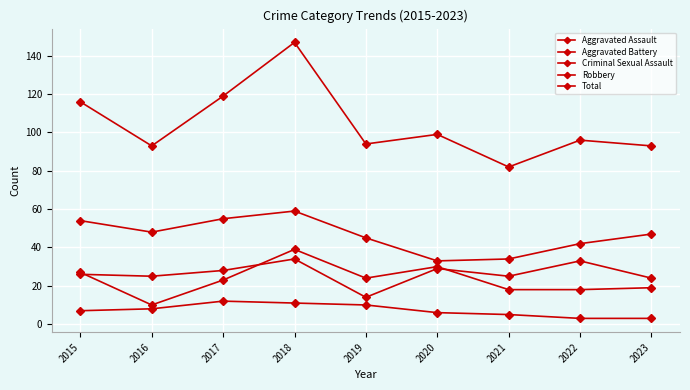

Count the number of categories in the chart.

9